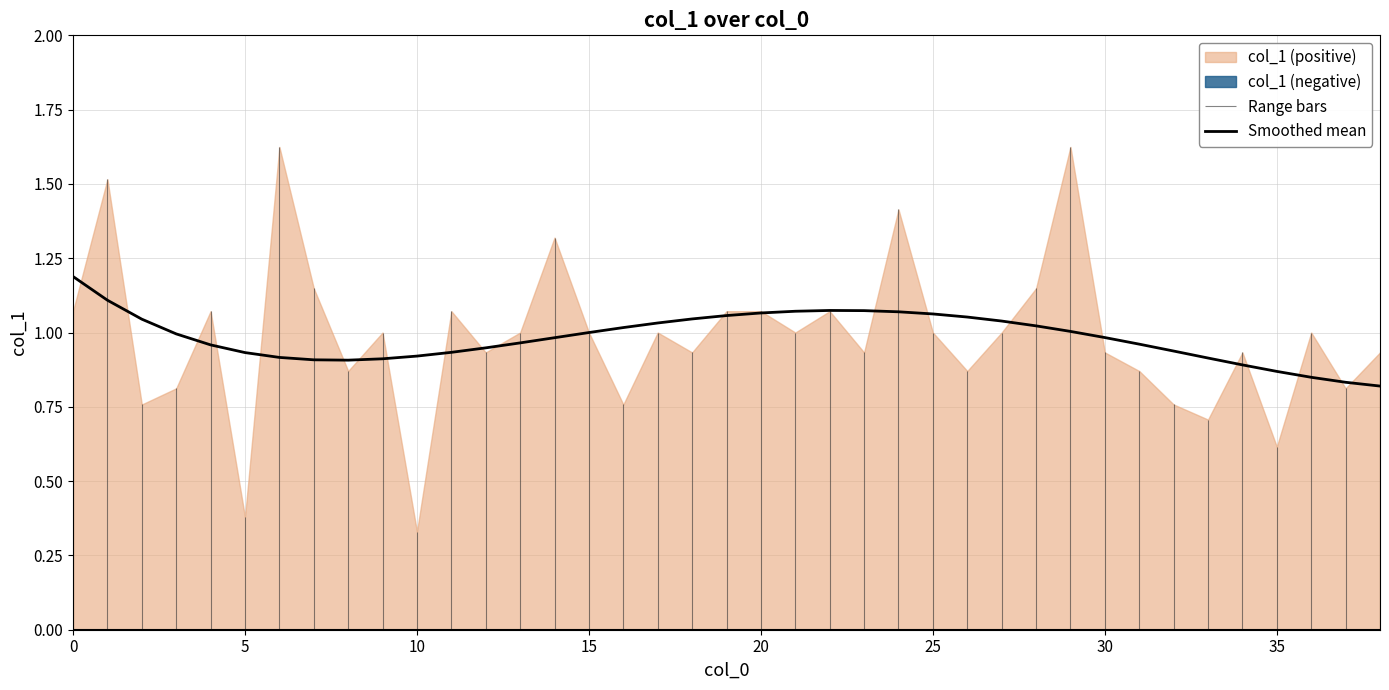

True or false: Smoothed mean has a value of 1.6 at 30.

False